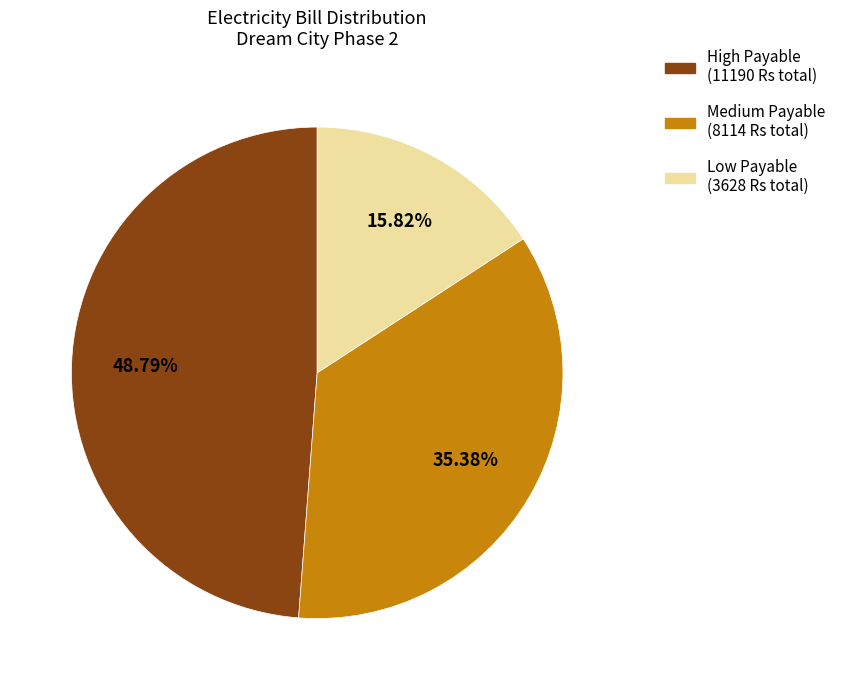

Is there a majority slice in this chart?

No